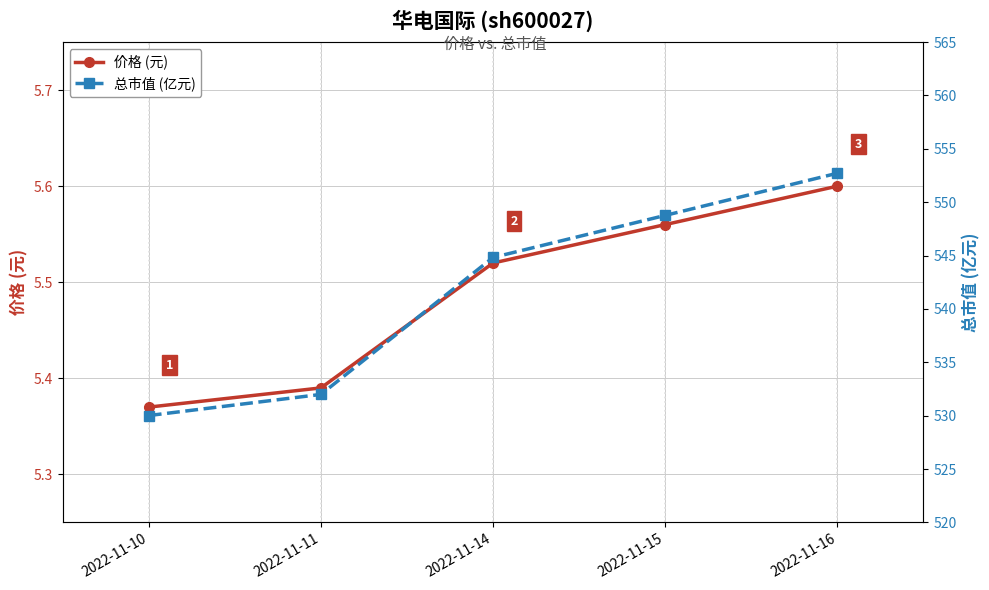

True or false: 总市值 (亿元) and 价格 (元) intersect in this chart.

False